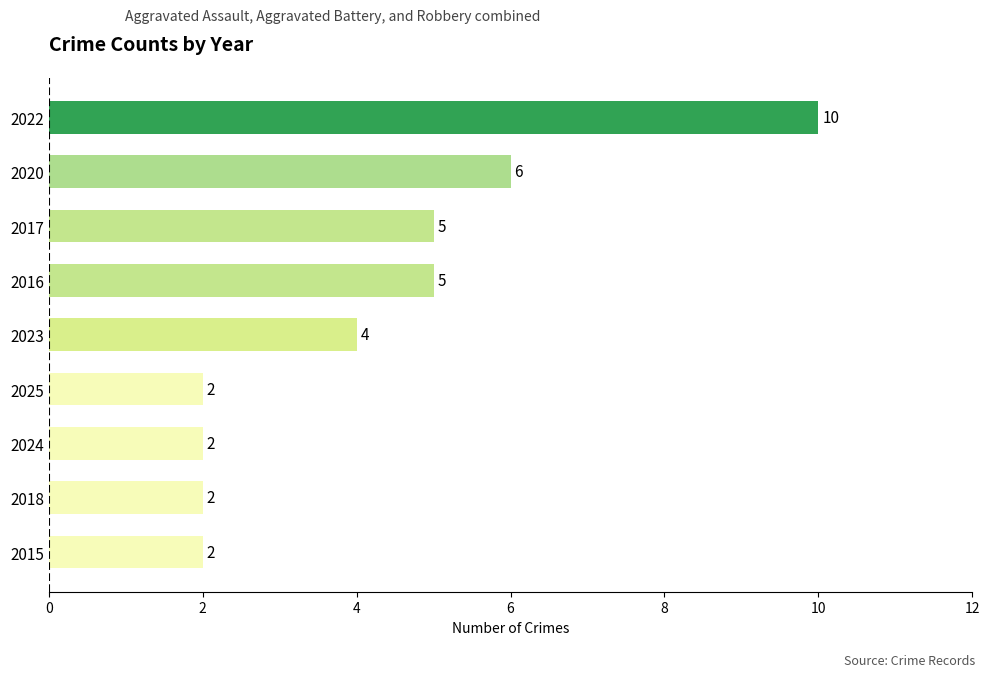

How many series are shown in this chart?

1